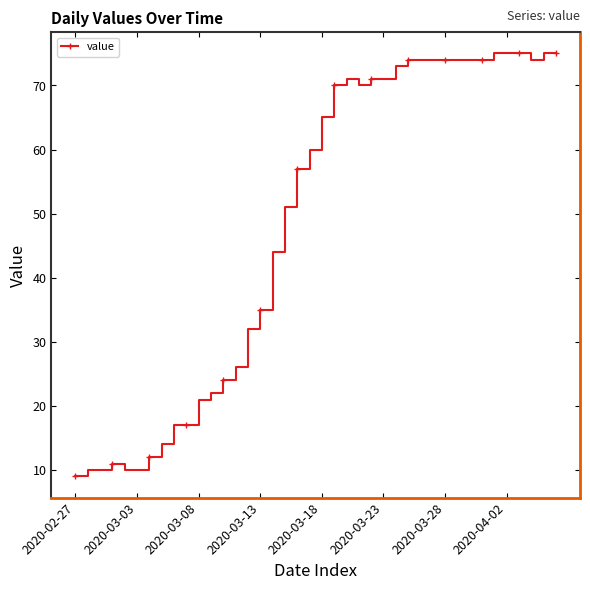

What is the value of the 35th point from the left?

75